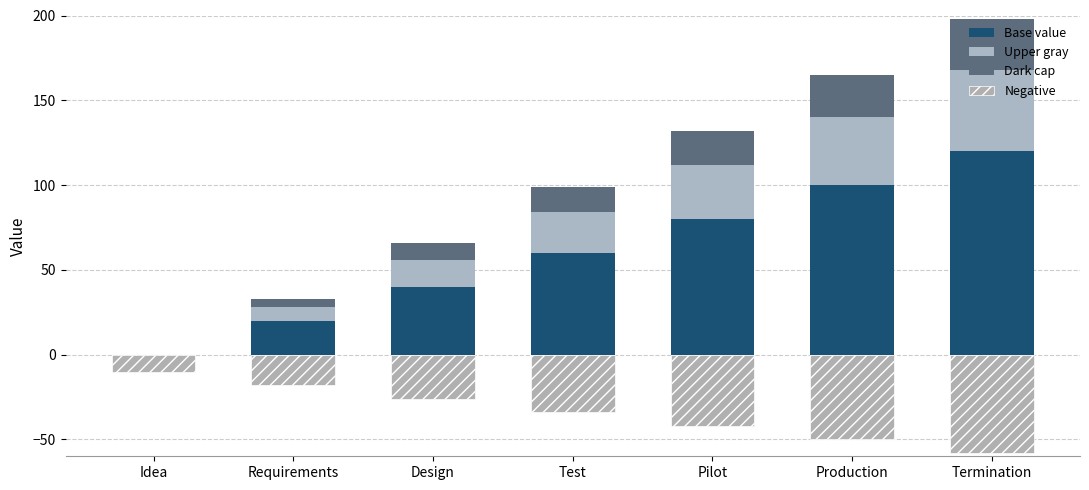

What is the total value across all series at Termination?

140